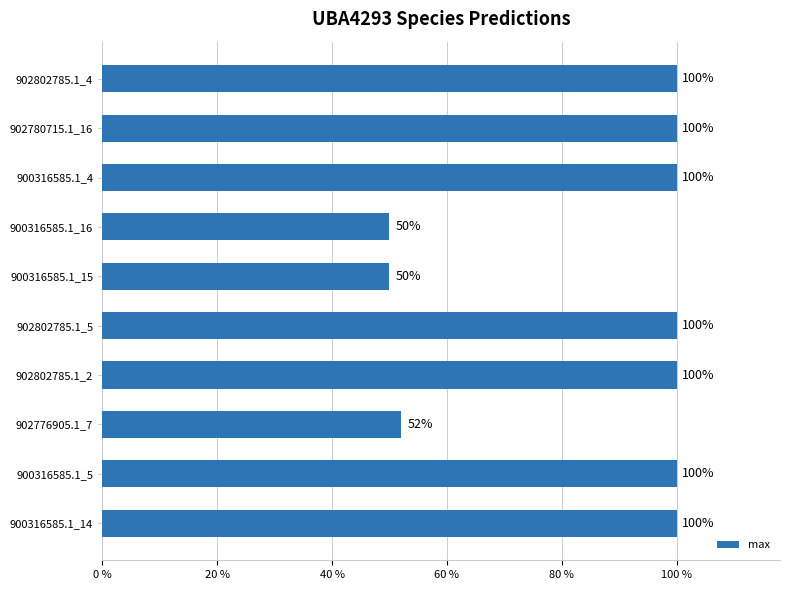

How many values are between 0 and 1?

10